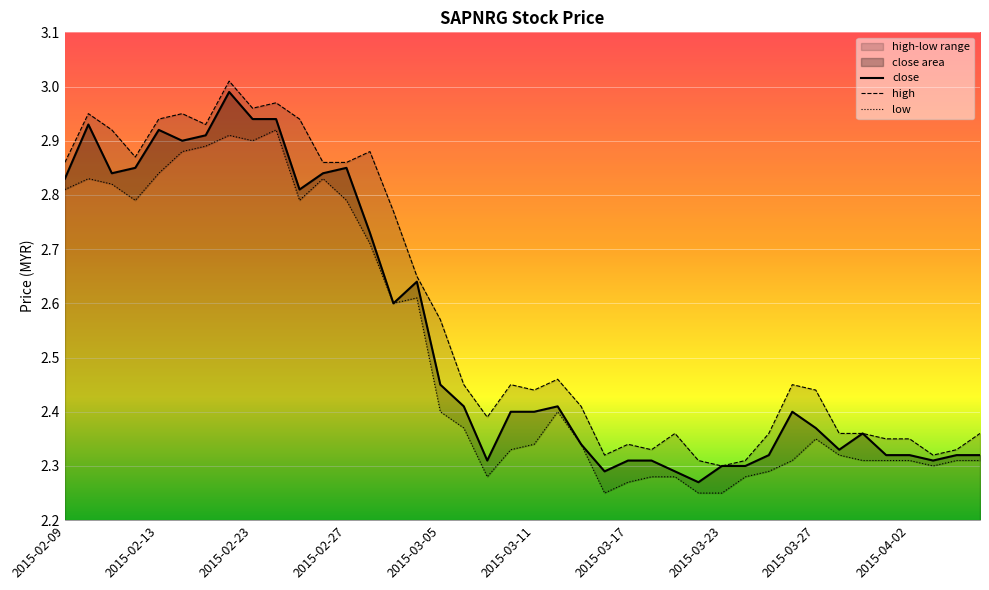

What is the lowest value of the close series?

2.3